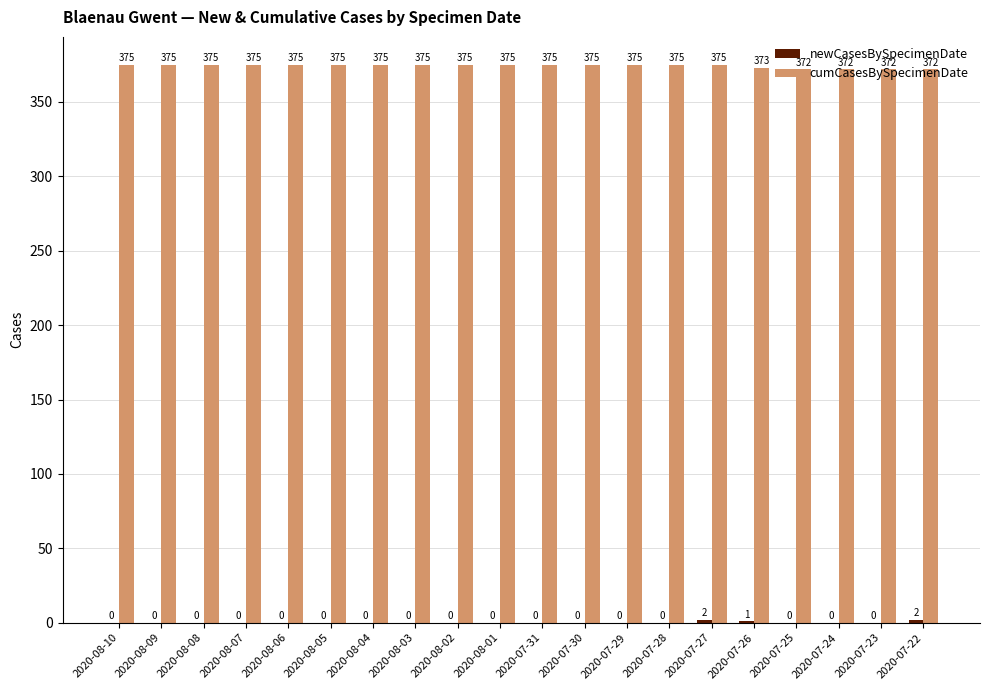

Is it true that cumCasesBySpecimenDate equals 661 at 2020-07-22?

False